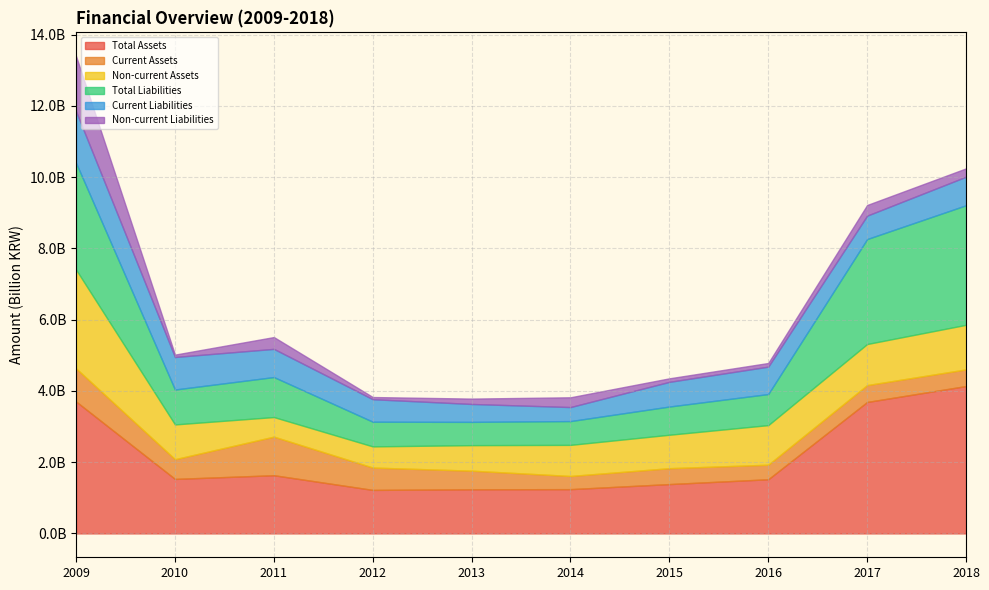

What is the total value across all series at 2018?

10243689145